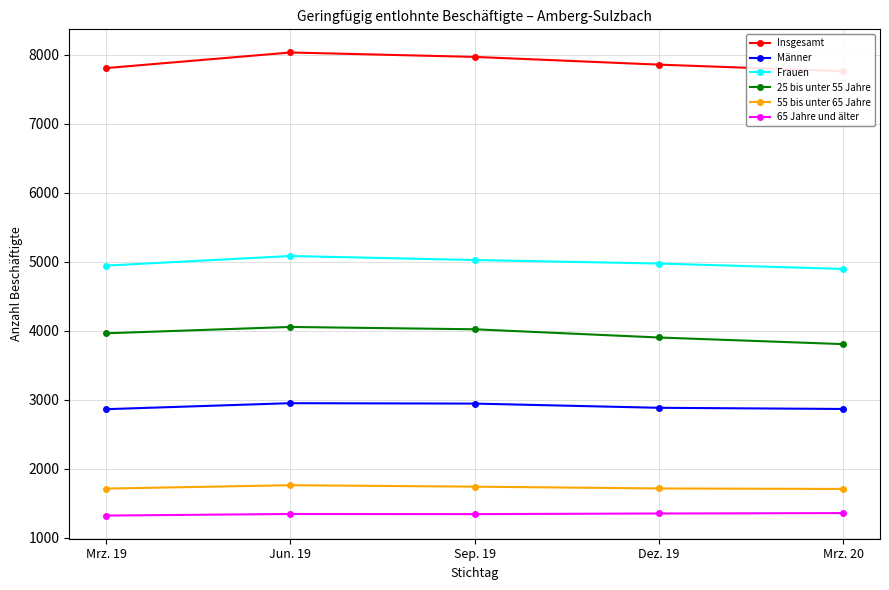

At which label does Frauen first exceed 4974?

Jun. 19